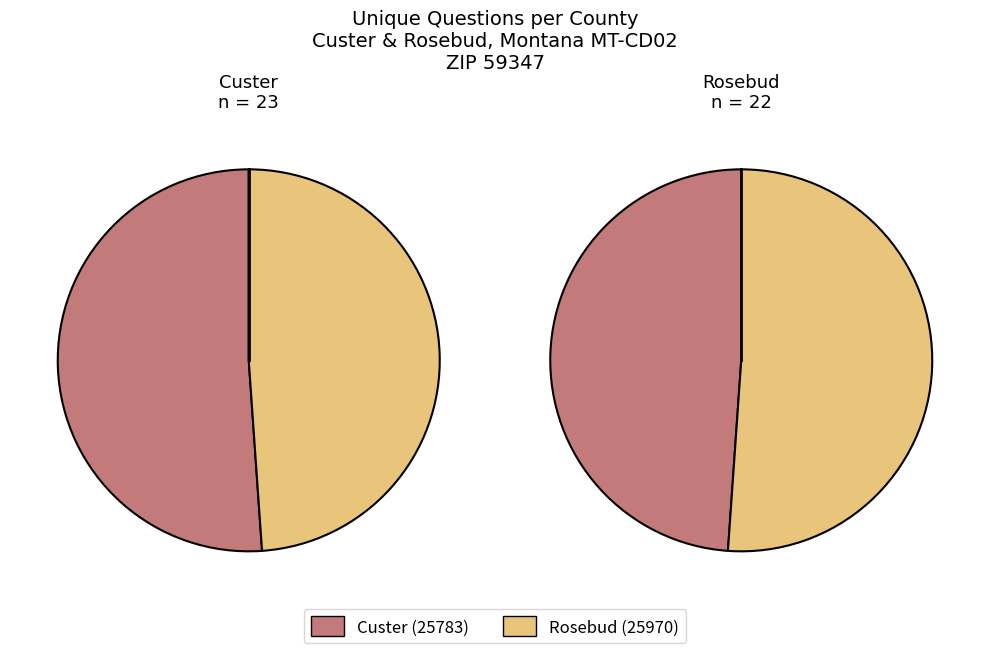

Which slice is the smallest?

Rosebud (25970)